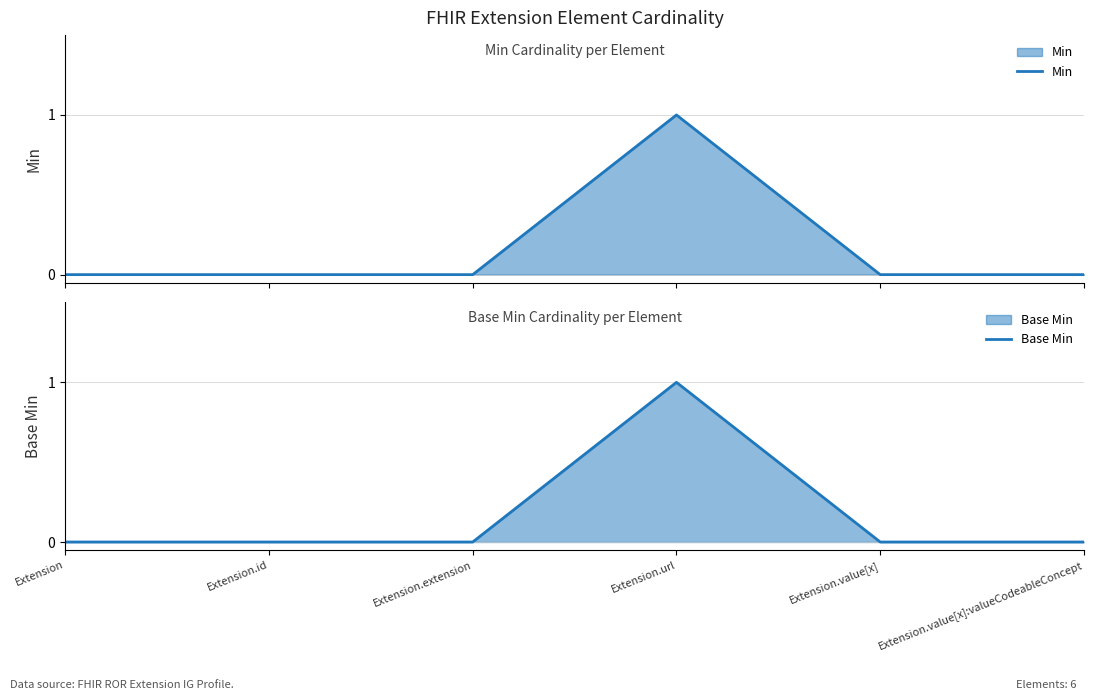

Between Extension.value[x] and Extension.value[x]:valueCodeableConcept, which series saw the biggest shift?

Min